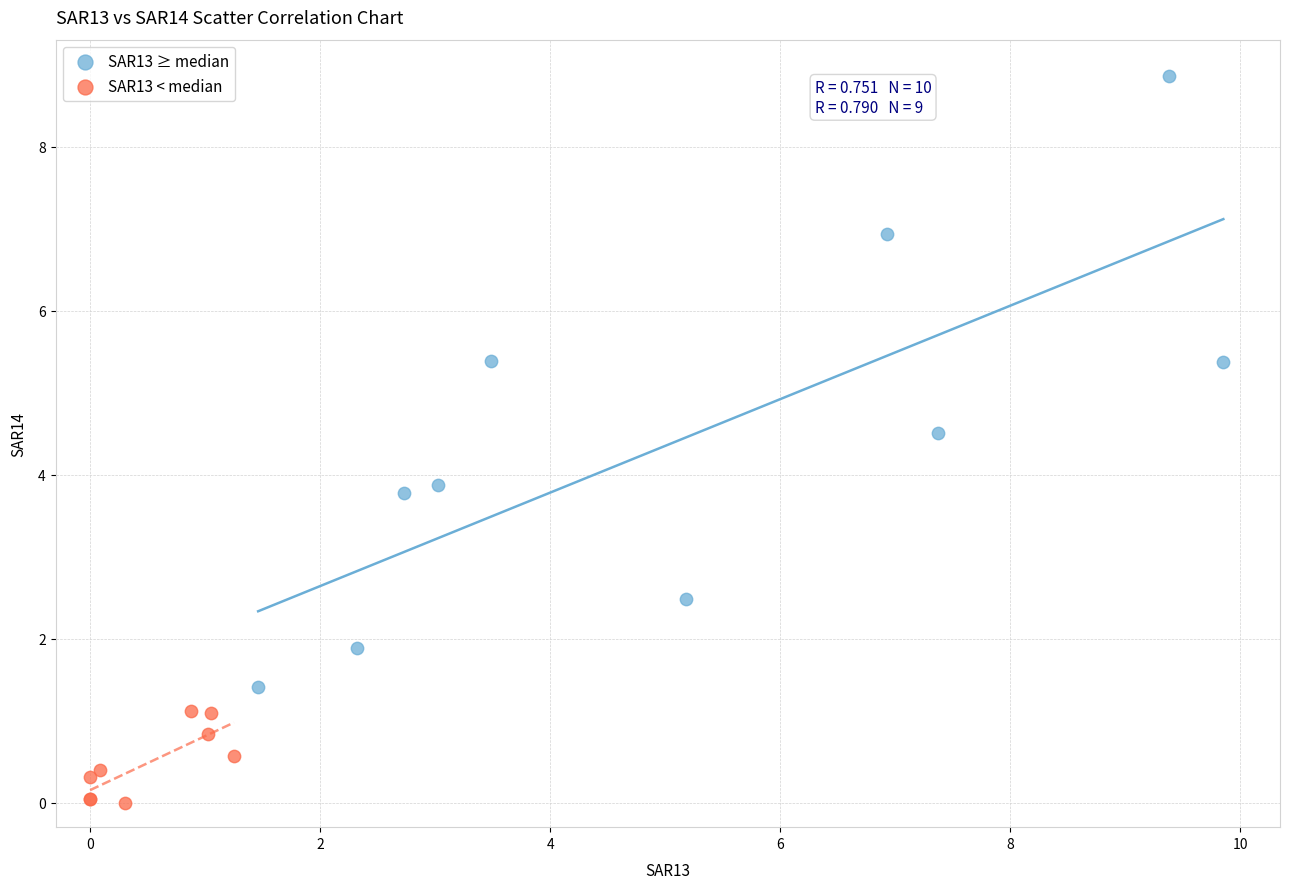

Which series has the widest spread of Y values?

SAR13 ≥ median